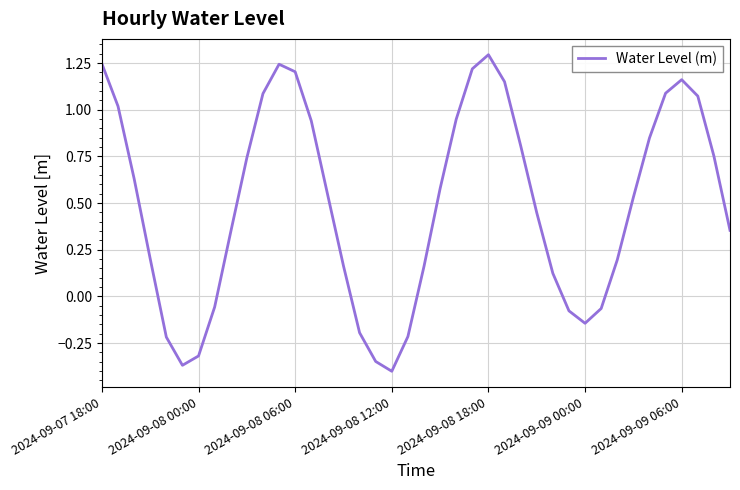

What is the greatest value displayed?

1.3